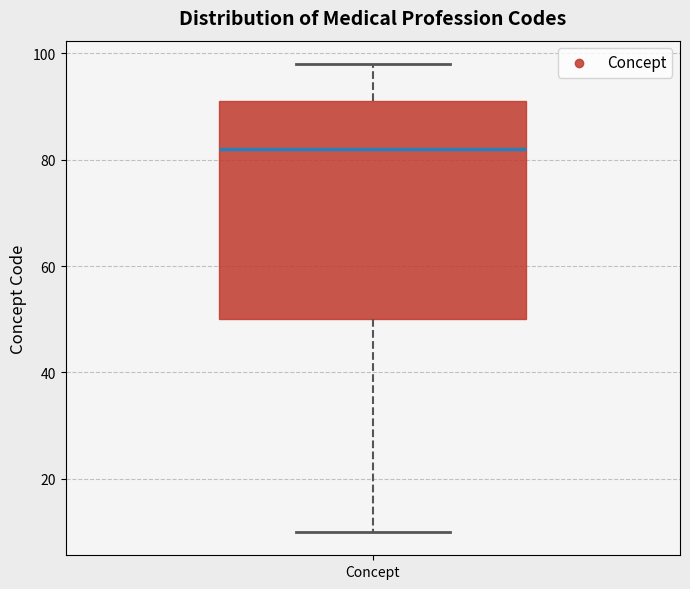

Transcribe this box plot: give where the median line is, the range the box spans, and where the two whiskers end, as read against the y-axis. The values are not printed on the chart, so give them approximately, as read against the axis.

median 82, box 50 to 92, whiskers 10 to 98